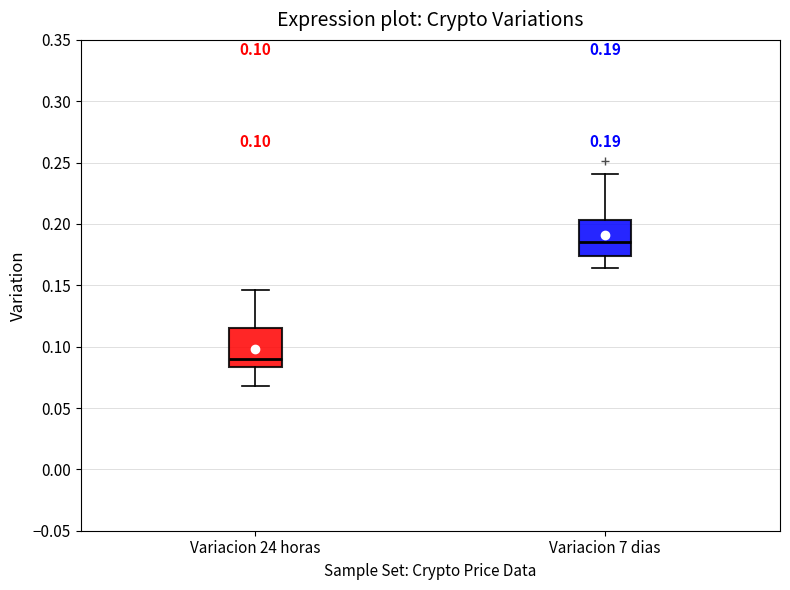

Which box's median line is the highest?

Variacion 7 dias